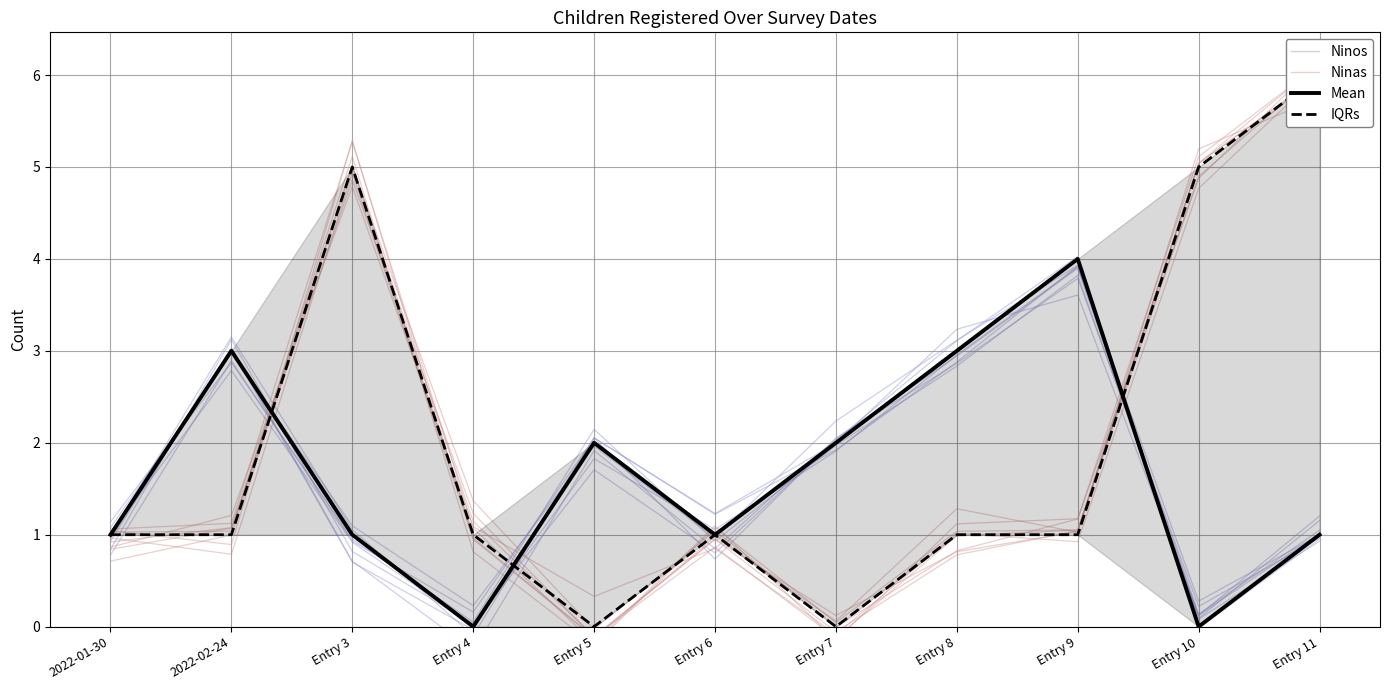

True or false: Ninos has a value of 2.4 at Entry 9.

False